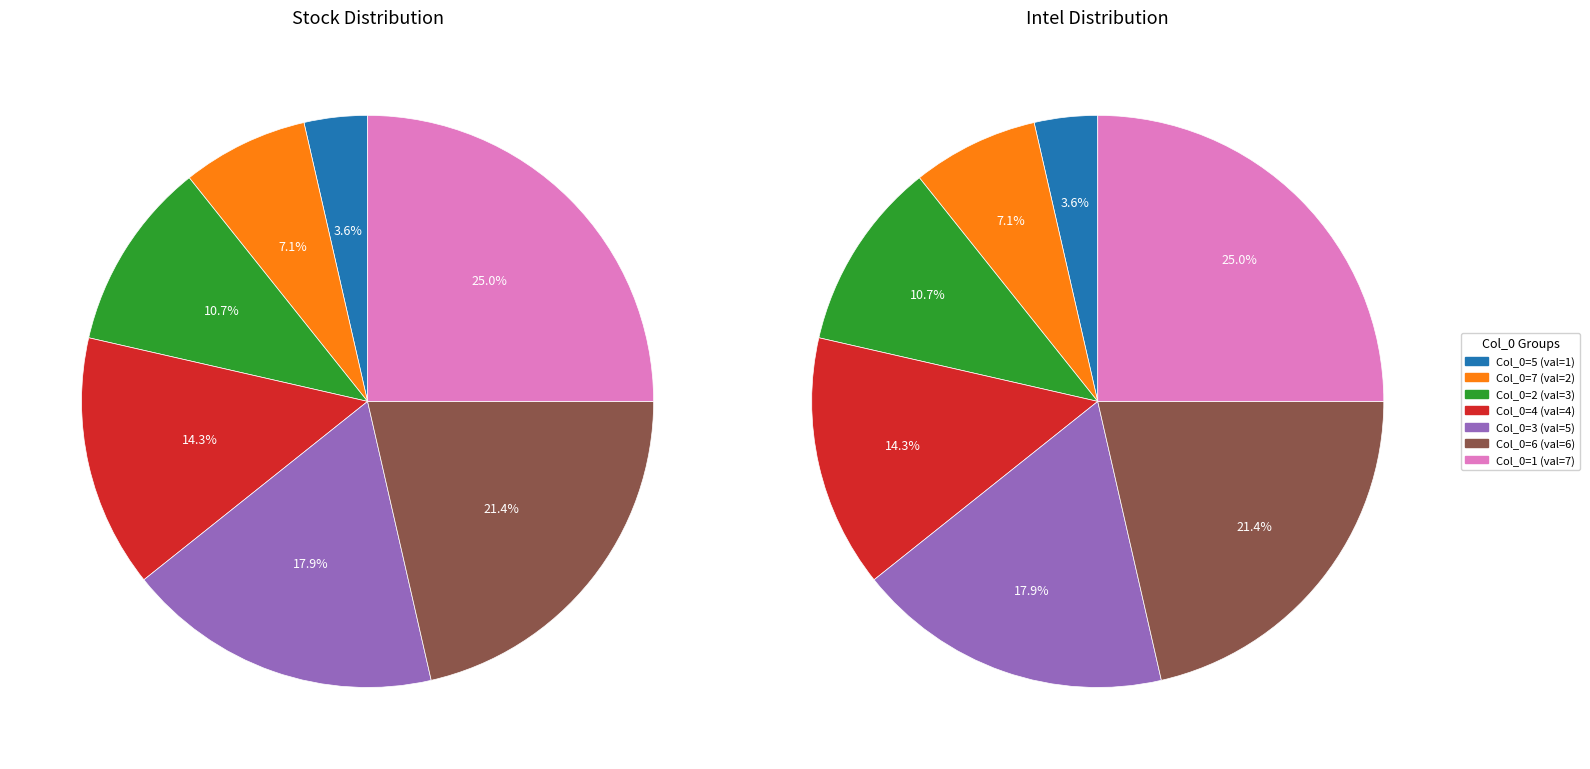

To the nearest percent, what is the combined percentage of 3 and 4?

32%